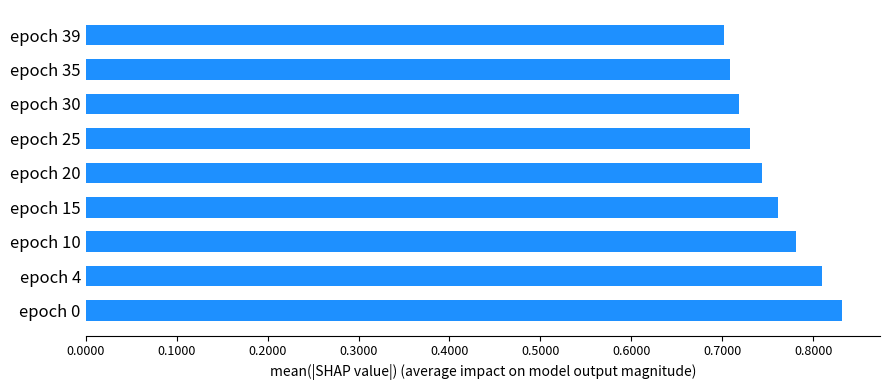

The value at epoch 20 is 0.7. True or false?

True